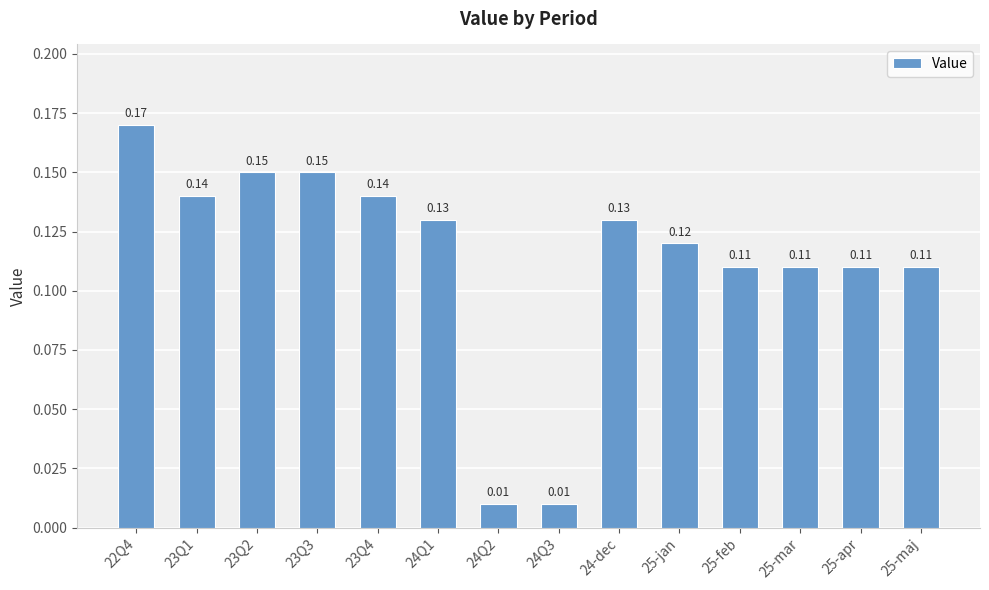

What is the sum of all values?

1.6